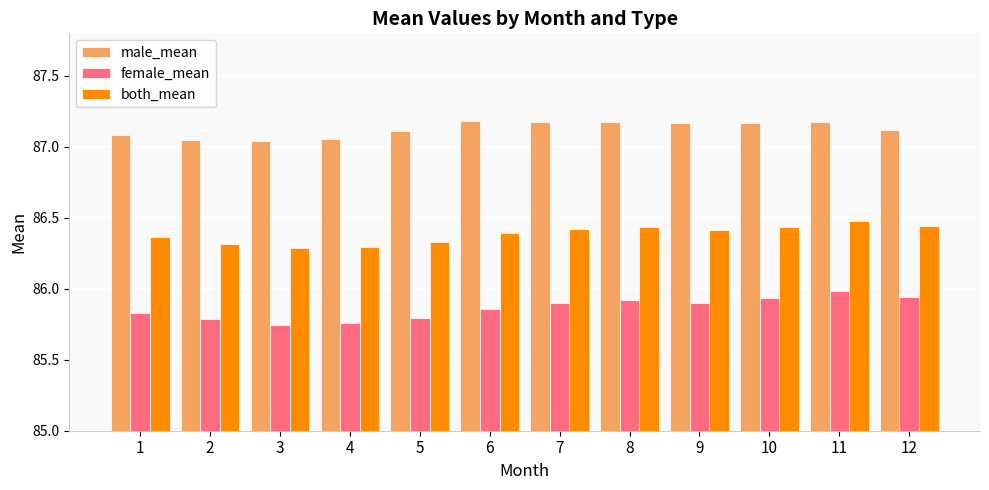

What is the sum of the male_mean values at 11 and 1?

174.3